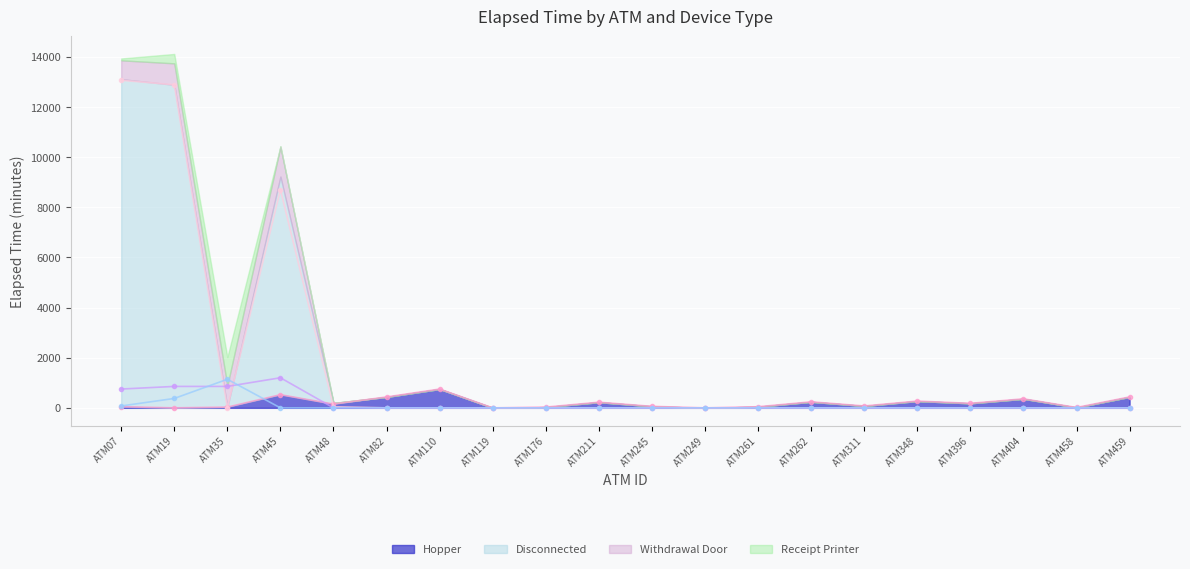

Which has a higher value, ATM245 or ATM404?

ATM404